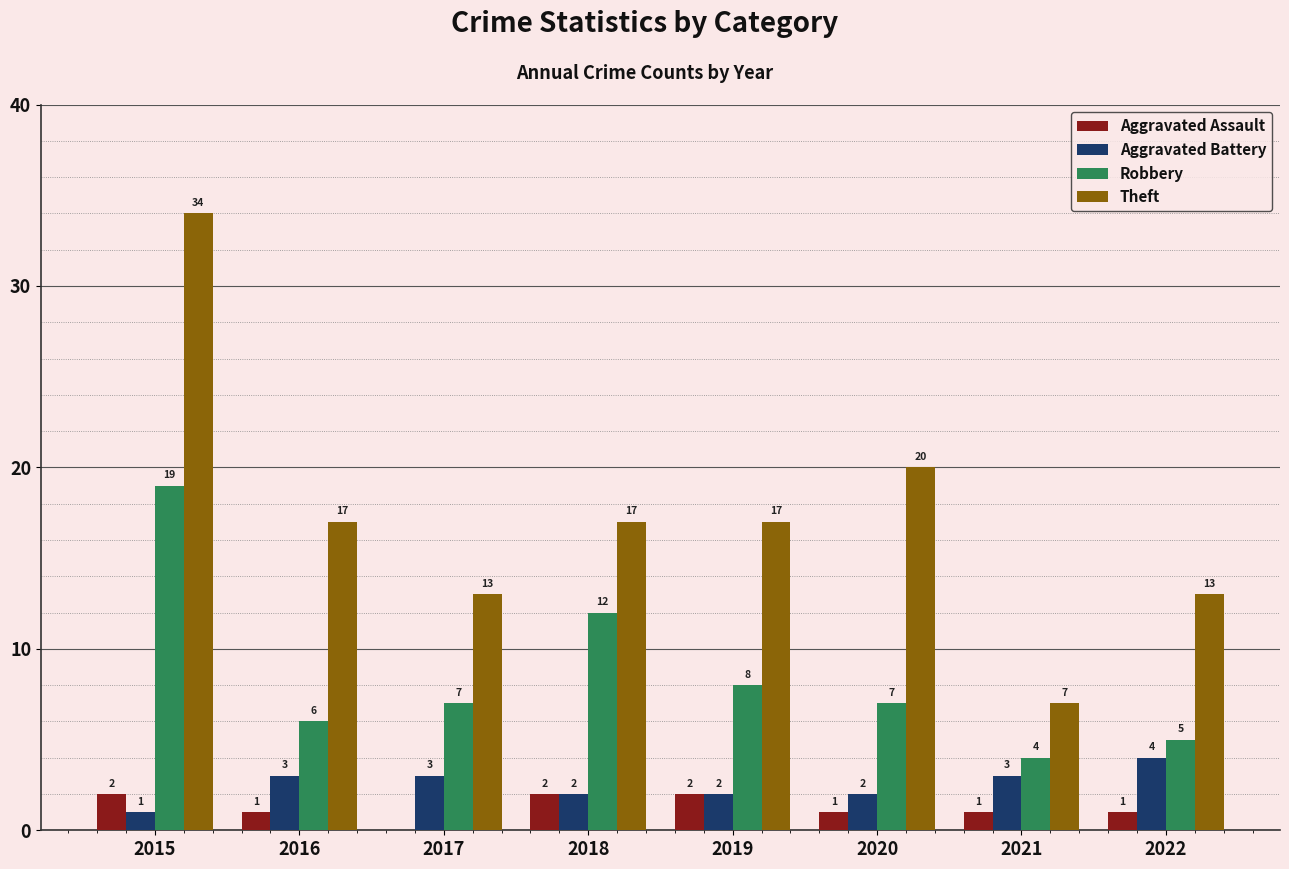

Is it true that Robbery equals 8 at 2019?

True